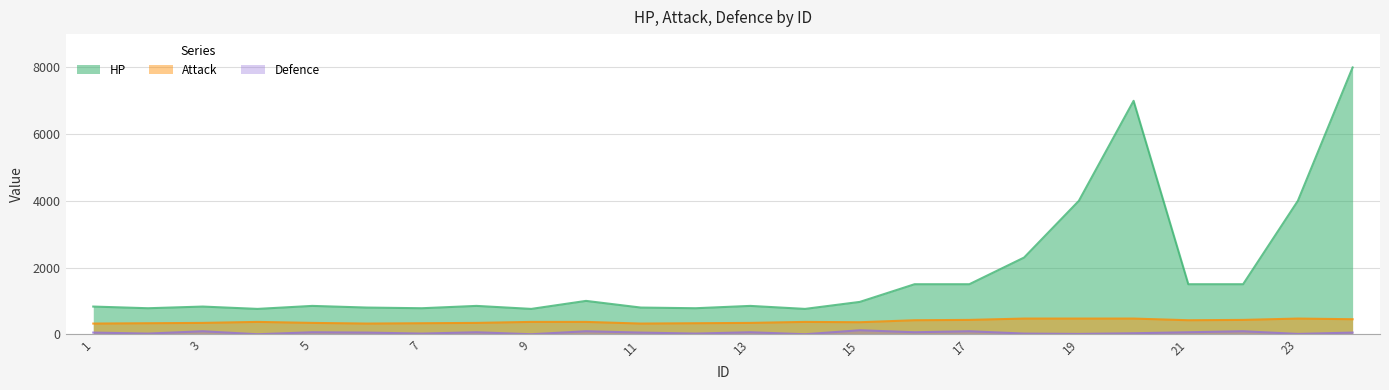

Which category has the lowest value in the HP series?

4